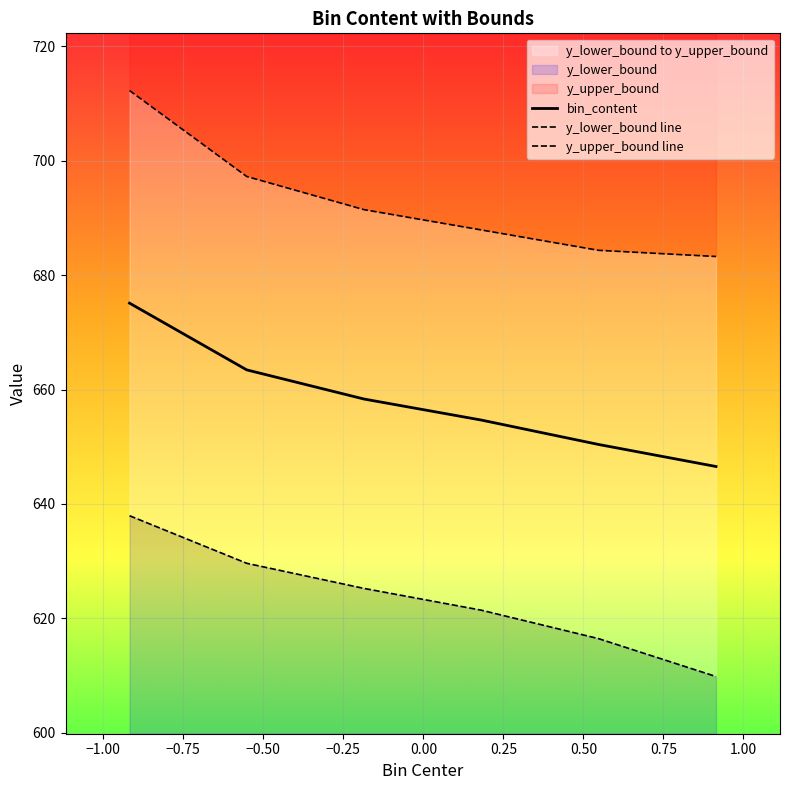

What is the lowest value of the bin_content series?

646.5